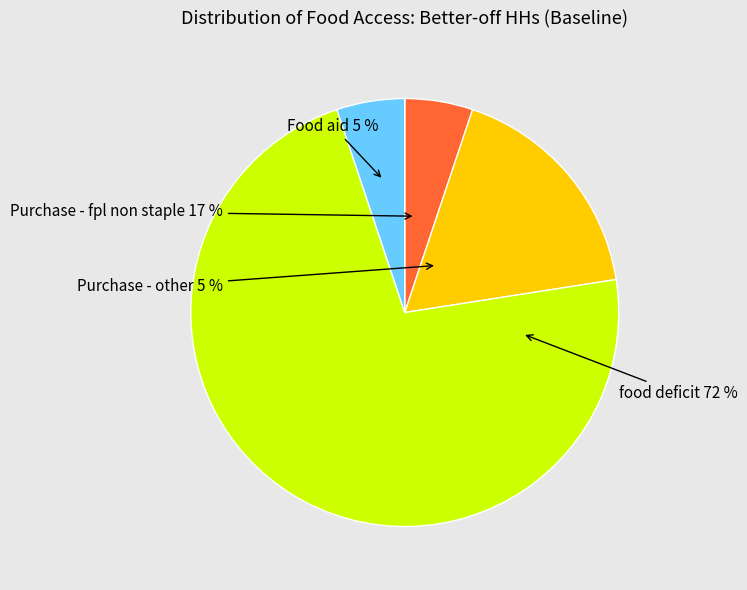

Which has a higher value, Food aid or food deficit?

food deficit